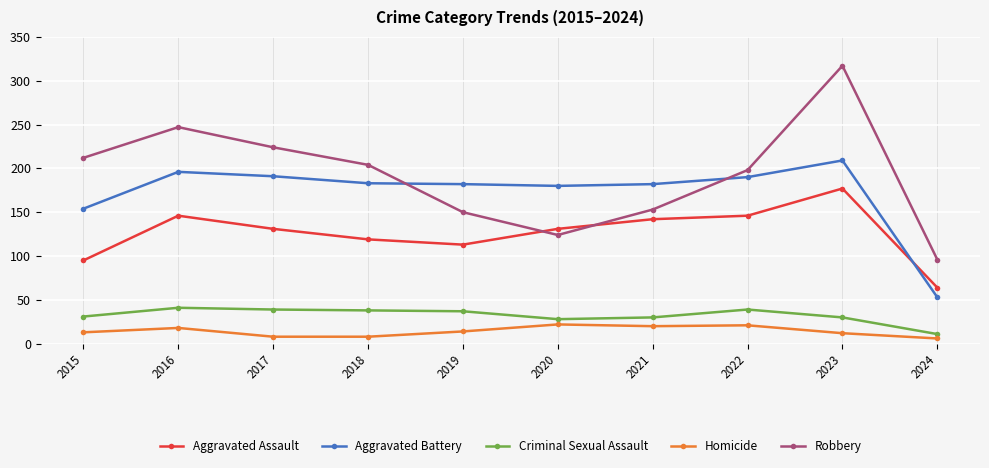

List the series in order of their peak value, highest first.

Robbery, Aggravated Battery, Aggravated Assault, Criminal Sexual Assault, Homicide